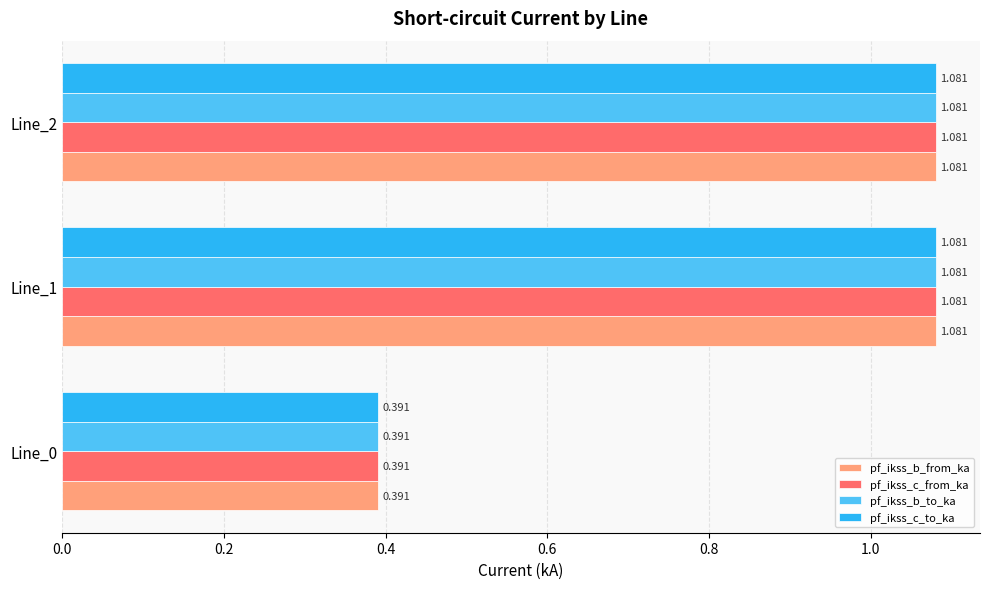

What are all the series names shown in the legend?

pf_ikss_b_from_ka, pf_ikss_c_from_ka, pf_ikss_b_to_ka, pf_ikss_c_to_ka